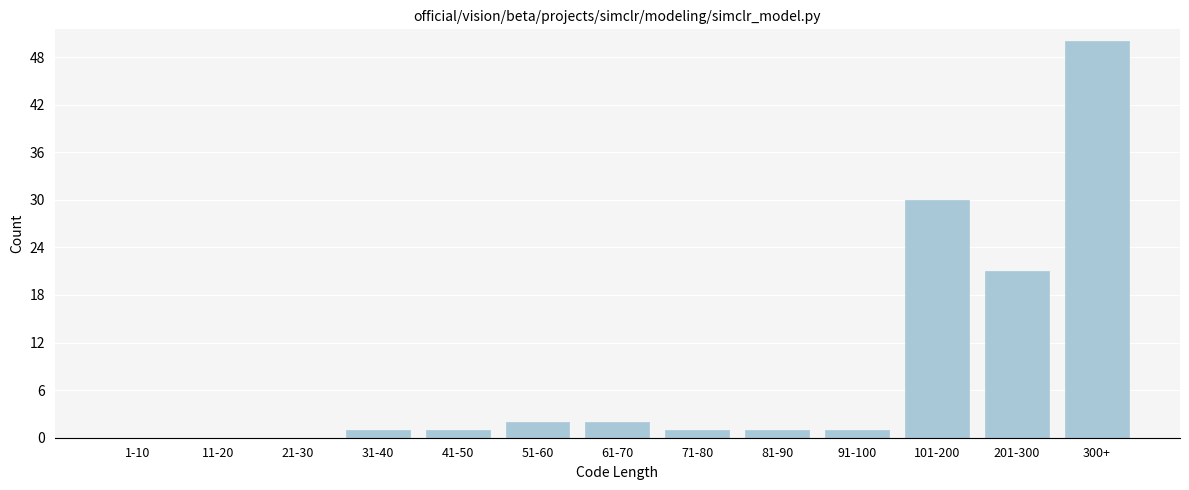

Reading left to right, what are all the values shown in this chart?

1-10=0	11-20=0	21-30=0	31-40=1	41-50=1	51-60=2	61-70=2	71-80=1	81-90=1	91-100=1	101-200=30	201-300=21	300+=50